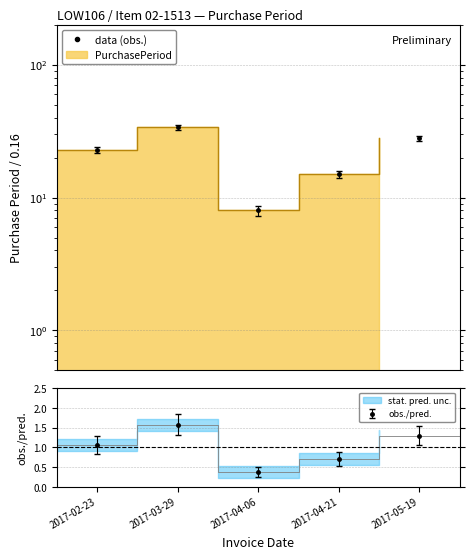

What is the value of the 2nd point from the left?

34